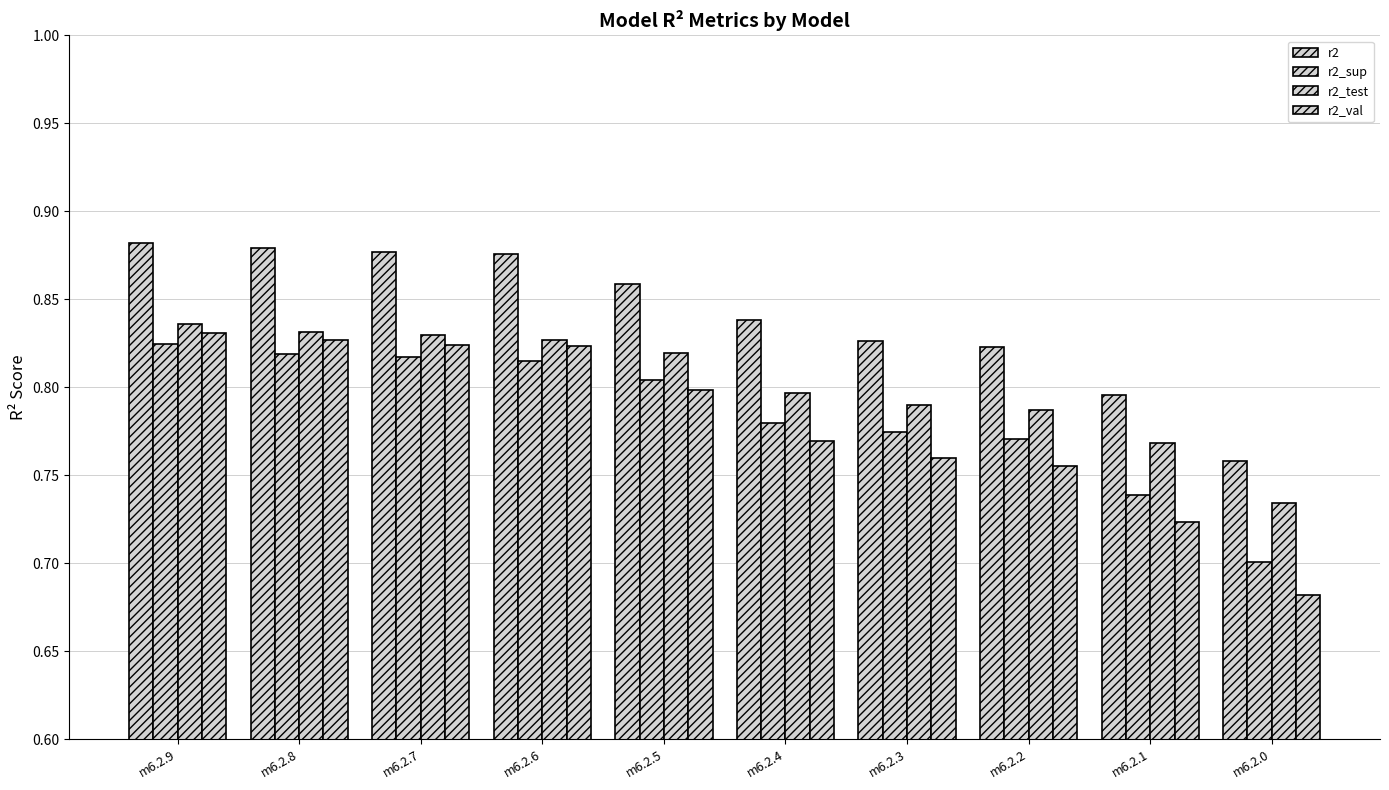

What is the value of the r2_test bar at the 10th from the left?

0.7